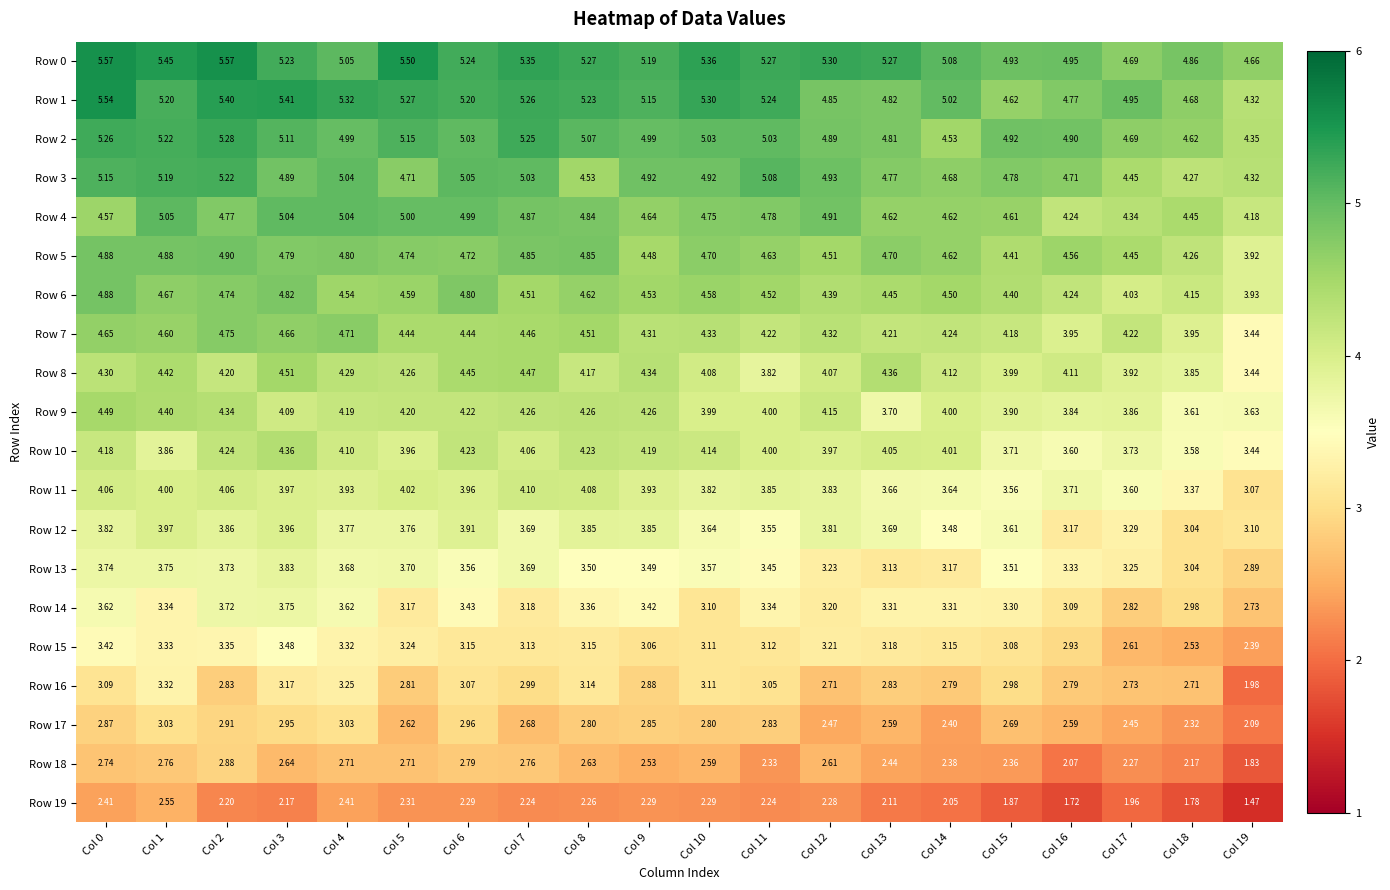

Is the value of Row 11 at Col 13 greater than the value of Row 6 at Col 2?

No